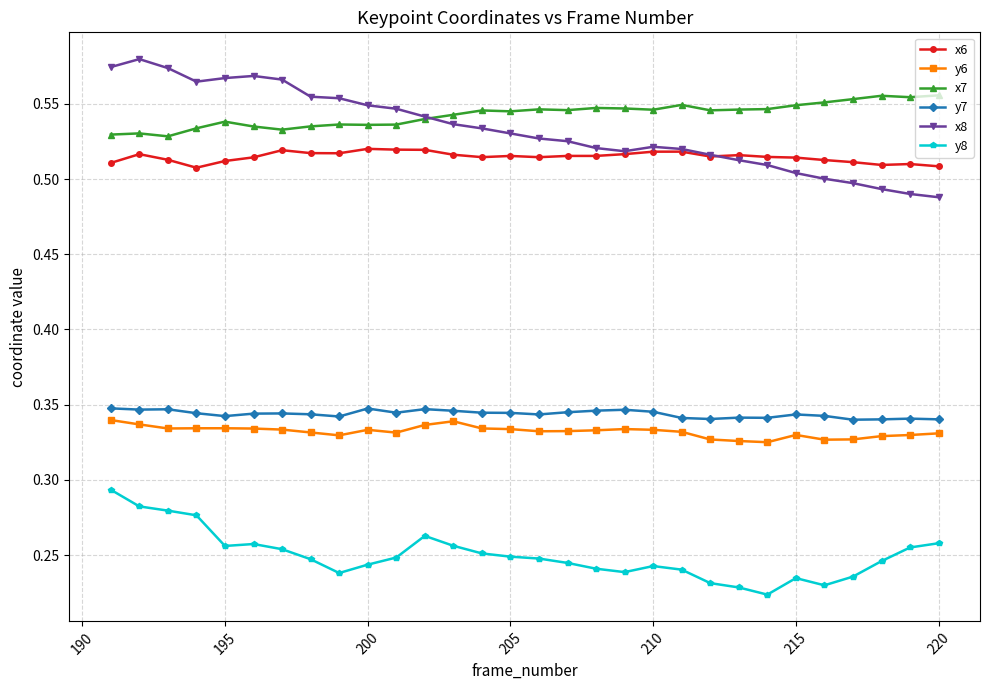

True or false: y7 has more than 1 interior local peaks.

True